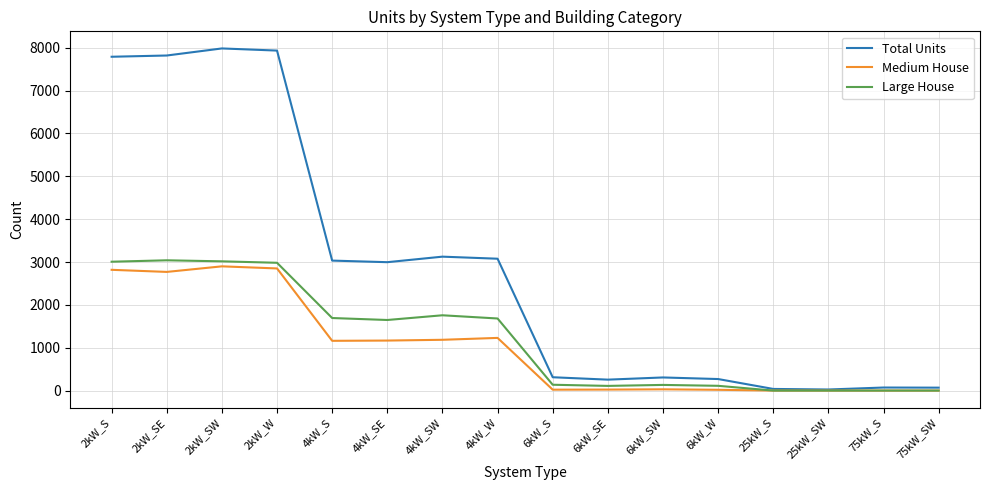

The value of Large House at 2kW_S is 3917. True or false?

False